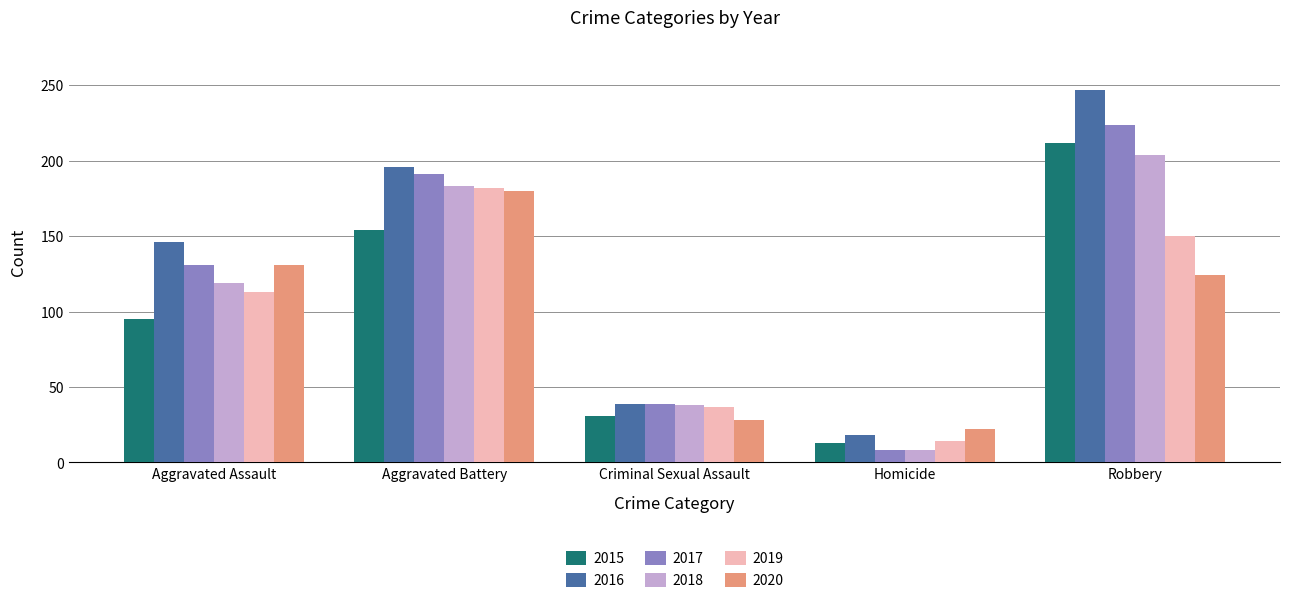

What is the average value of the 2017 series?

119